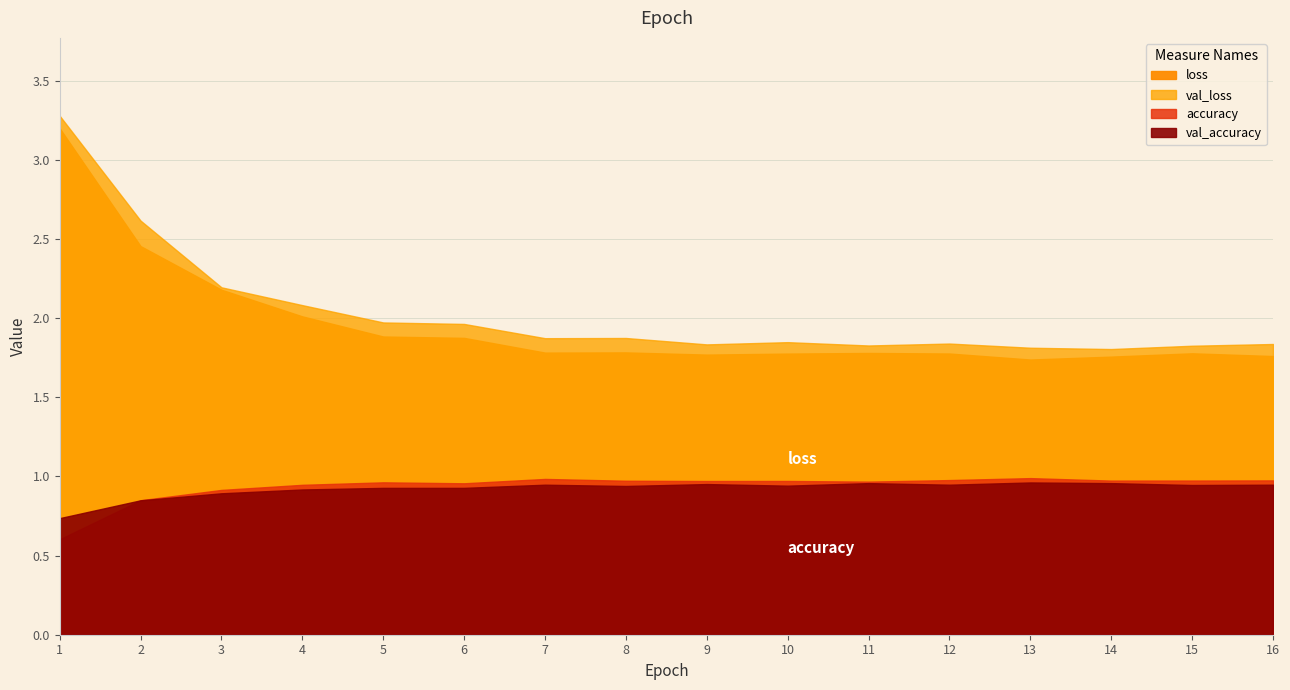

At 10, list the series in order from smallest to largest.

val_accuracy, accuracy, loss, val_loss